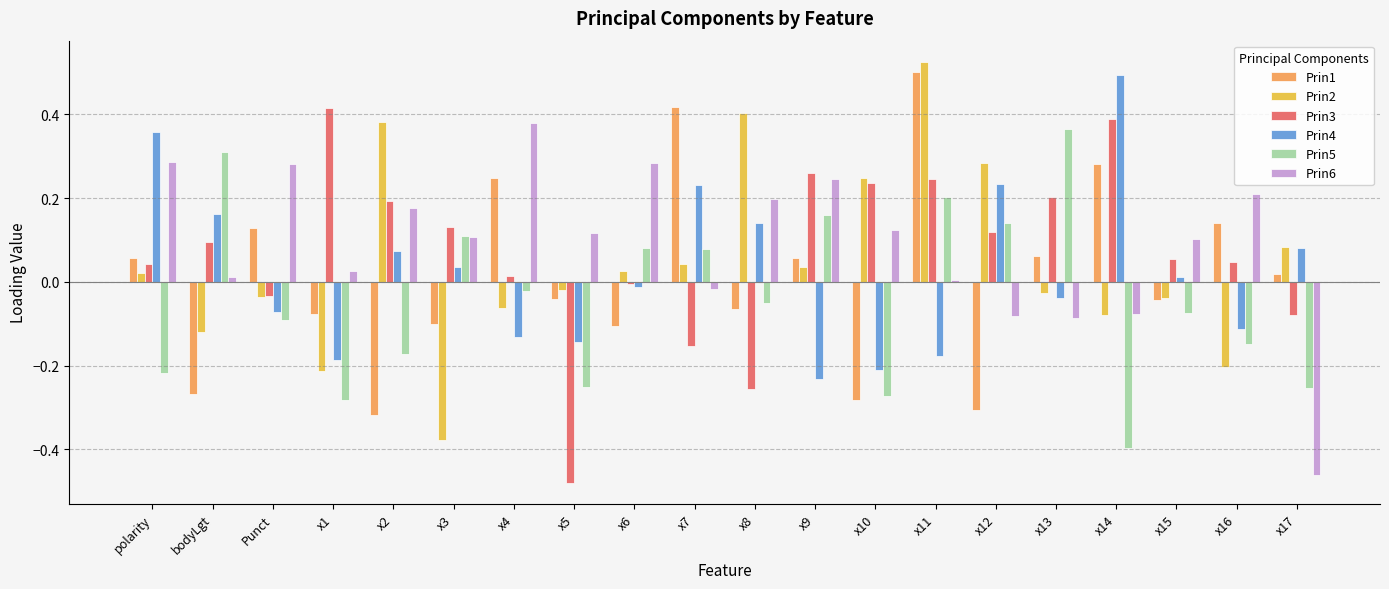

How many bars are there in total?

120